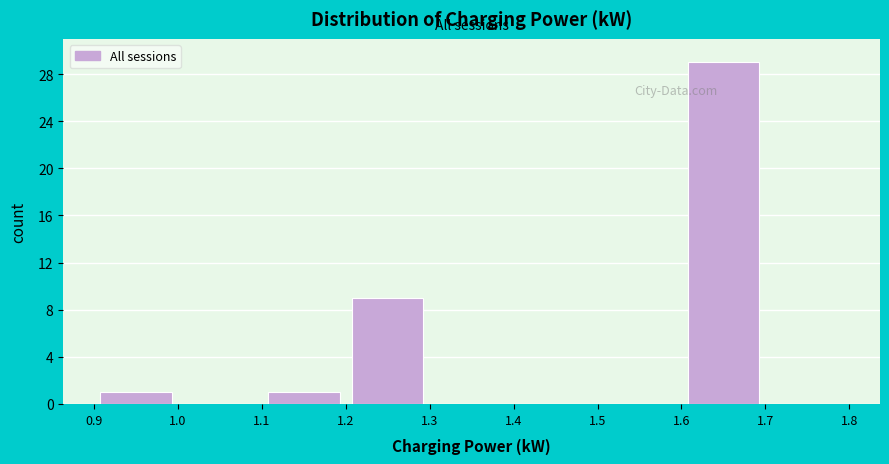

Reading left to right, transcribe this chart: for each bar, give the range it covers on the x-axis and its height. The values are not printed on the chart, so give them approximately, as read against the axis.

0.9 to 1.0: 1
1.0 to 1.1: 0
1.1 to 1.2: 1
1.2 to 1.3: 9
1.3 to 1.4: 0
1.4 to 1.5: 0
1.5 to 1.6: 0
1.6 to 1.7: 29
1.7 to 1.8: 0